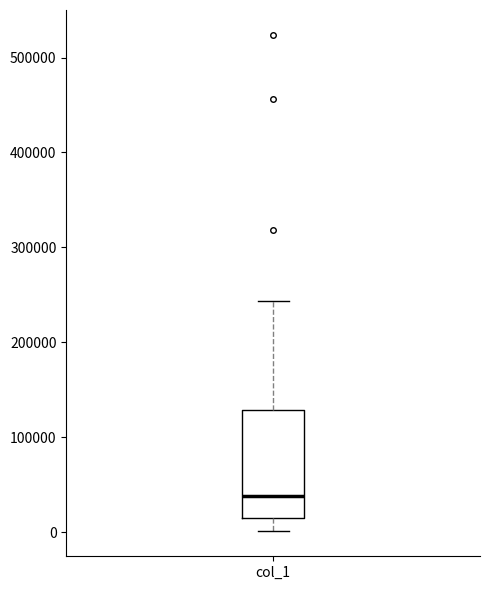

Read this box plot against the y-axis: the position of the median line, the range covered by the box, and the ends of both whiskers. The values are not printed on the chart, so give them approximately, as read against the axis.

median 40000, box 10000 to 130000, whiskers 0 to 240000